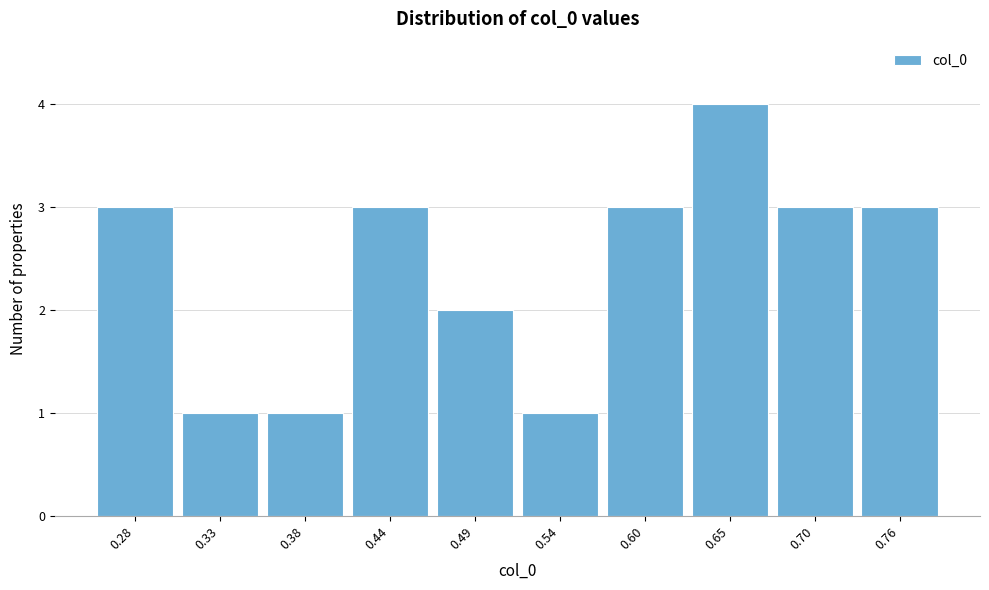

Reading left to right, what are all the values shown in this chart?

0.28=3	0.33=1	0.38=1	0.44=3	0.49=2	0.54=1	0.60=3	0.65=4	0.70=3	0.76=3